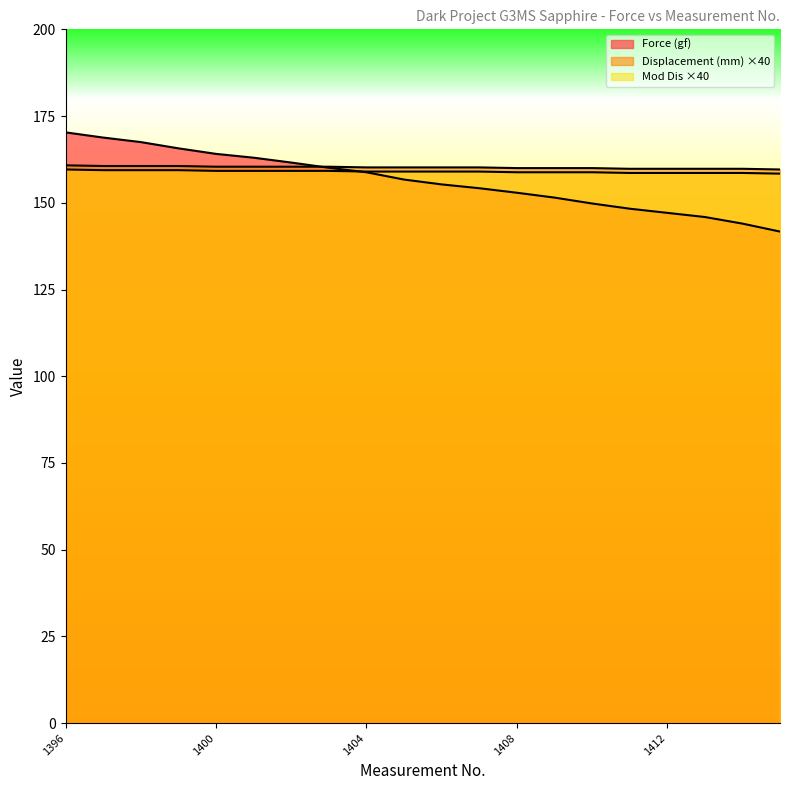

Rank the series by their average value, from highest to lowest.

Displacement (mm), Mod Dis, Force (gf)